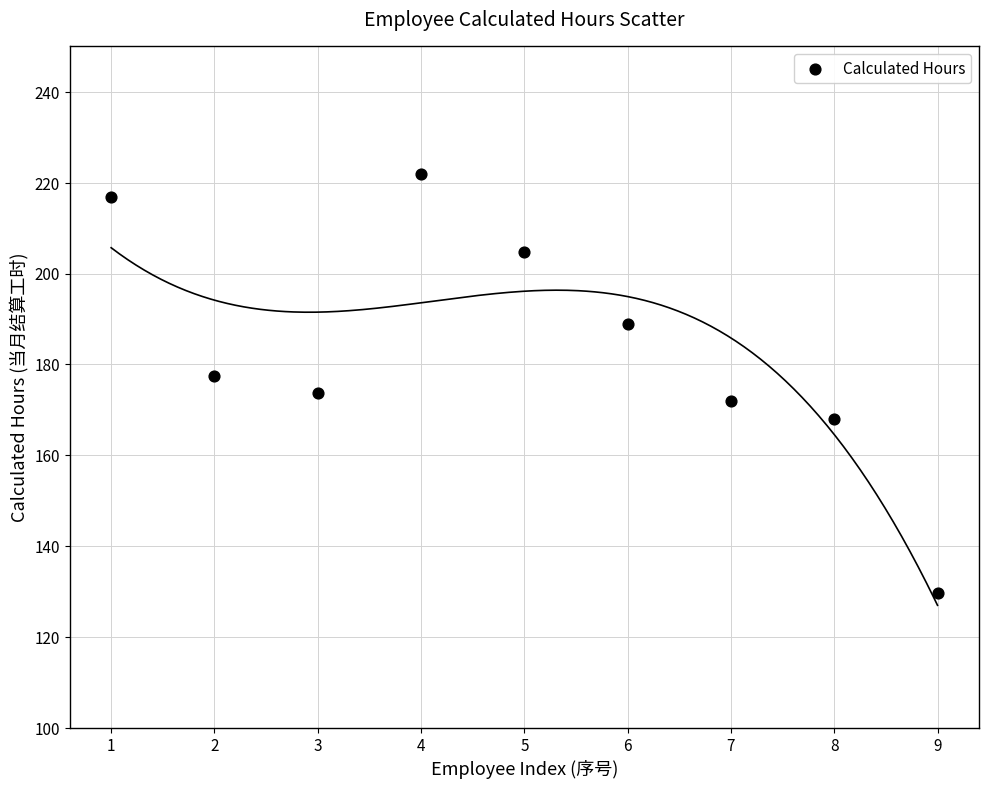

What is the average Y value?

183.7